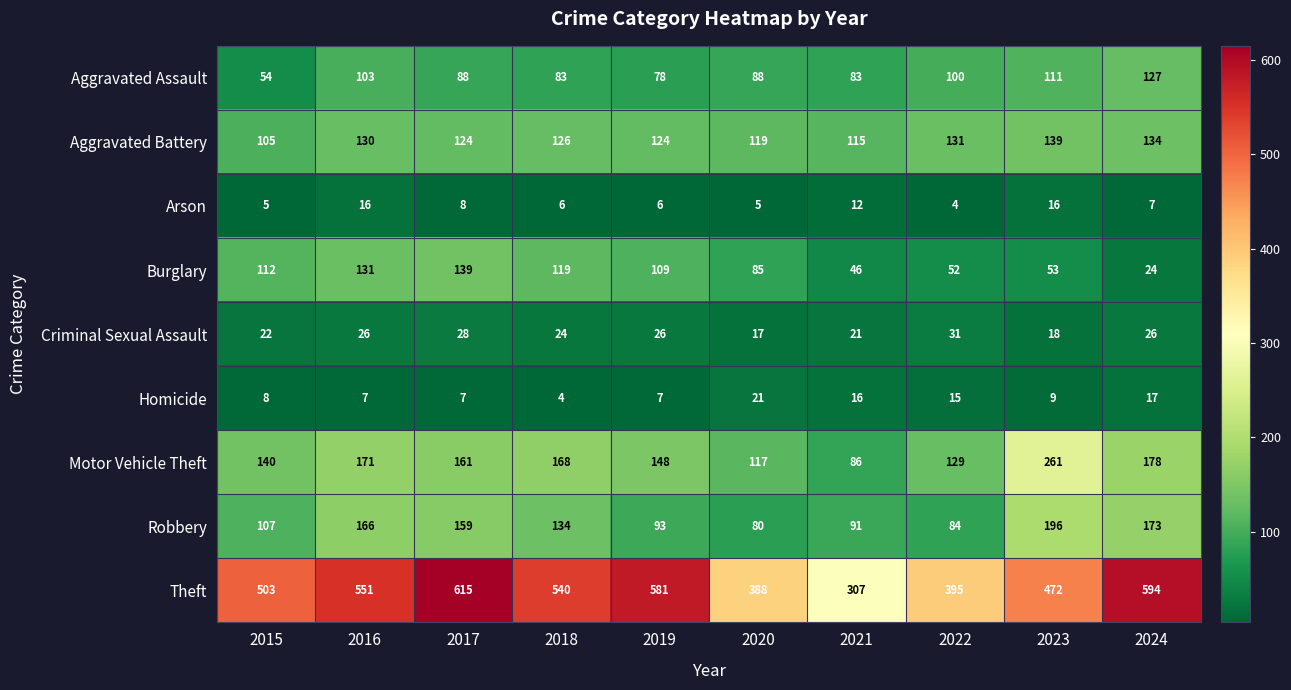

How many distinct data groups are displayed?

9